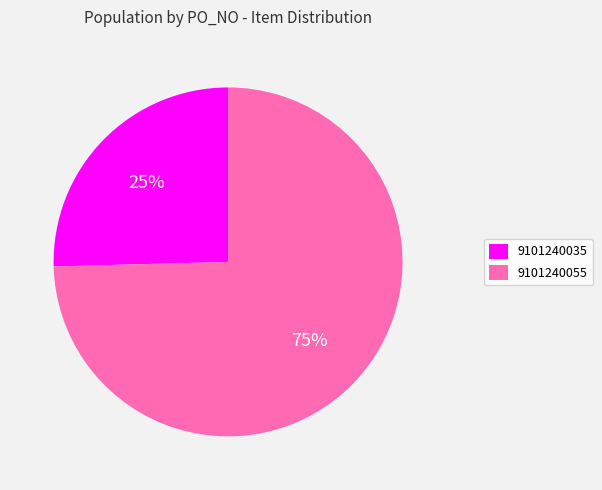

To the nearest percent, what portion does 9101240055 represent?

75%